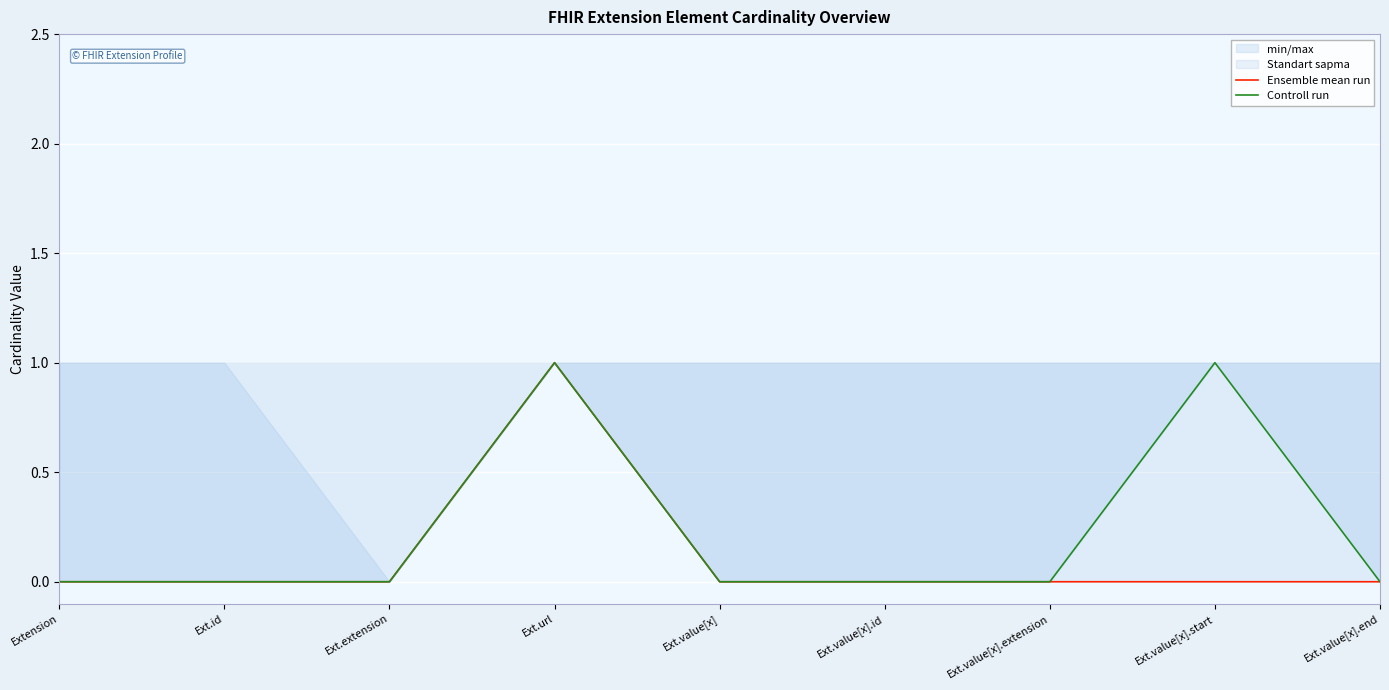

At which label is Controll run closest to 0?

Extension